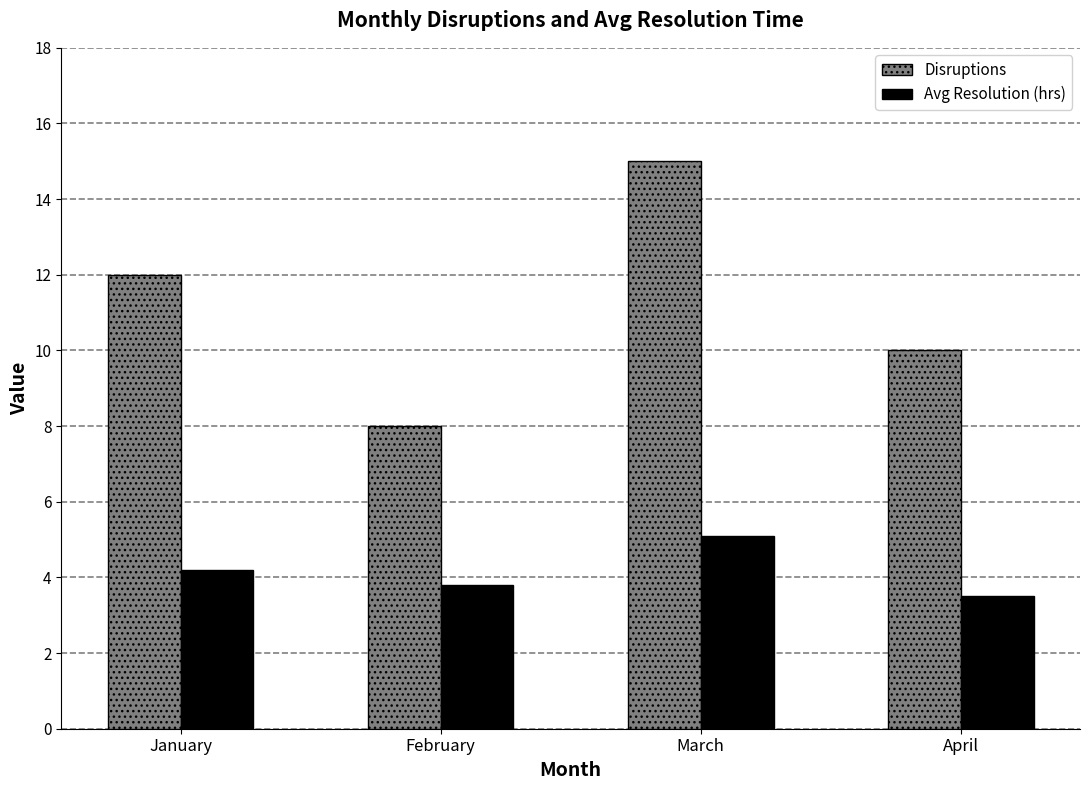

Count the Disruptions values in the range 10 to 15.

3